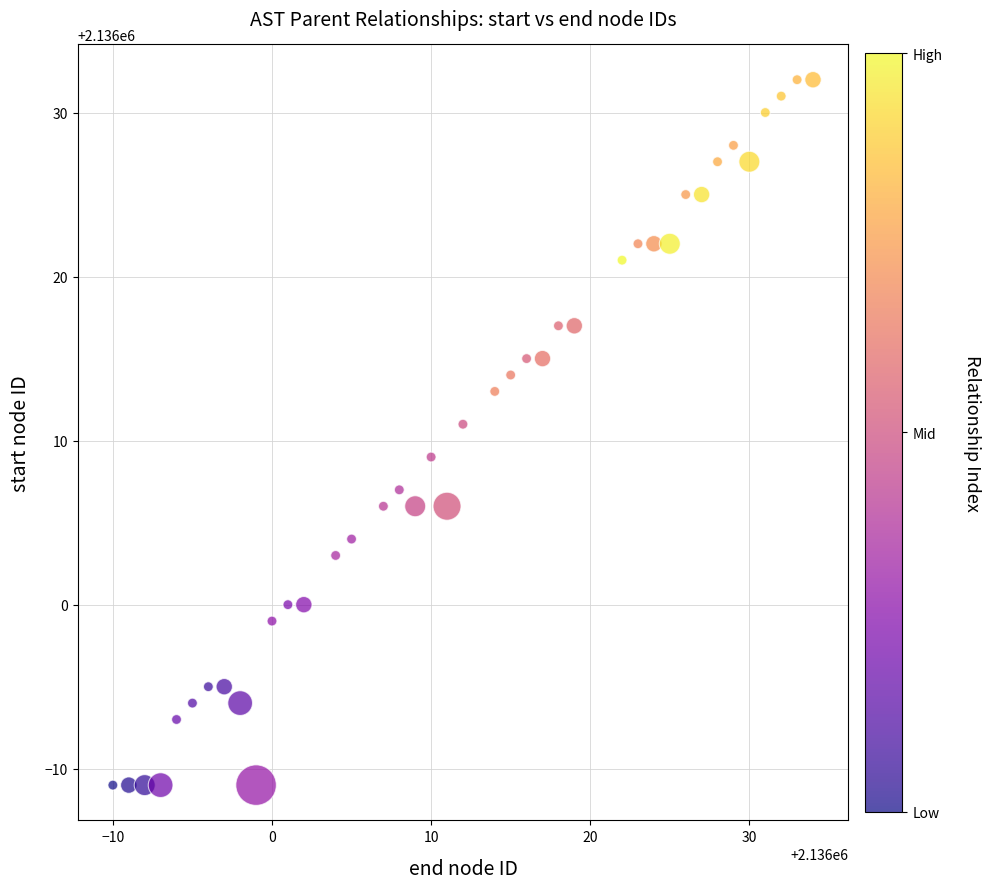

What is the range of X values (max minus min)?

44